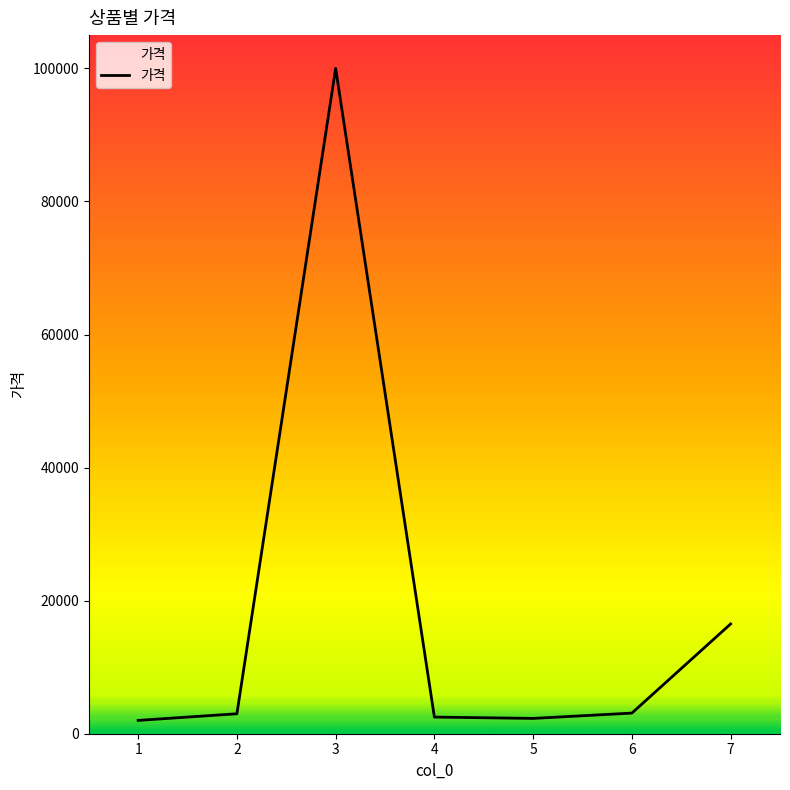

What is the smallest value displayed?

2000